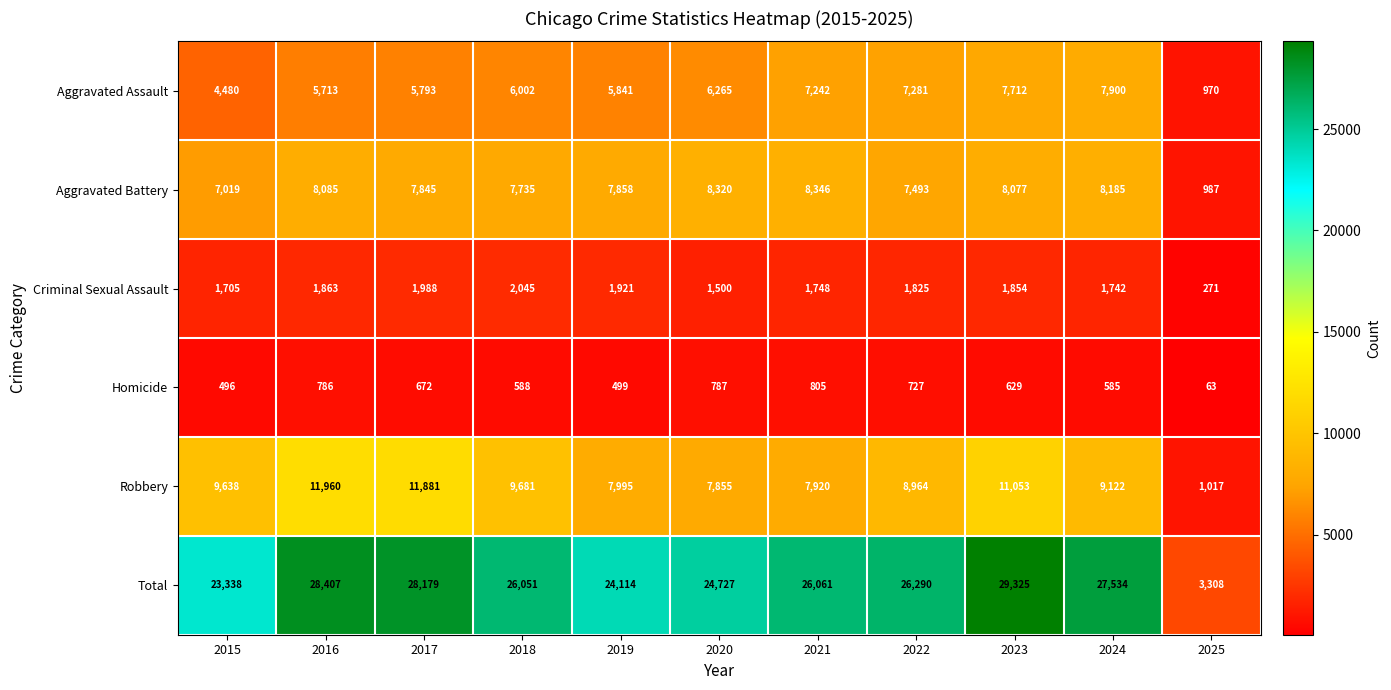

True or false: Homicide has a value of 629 at 2023.

True